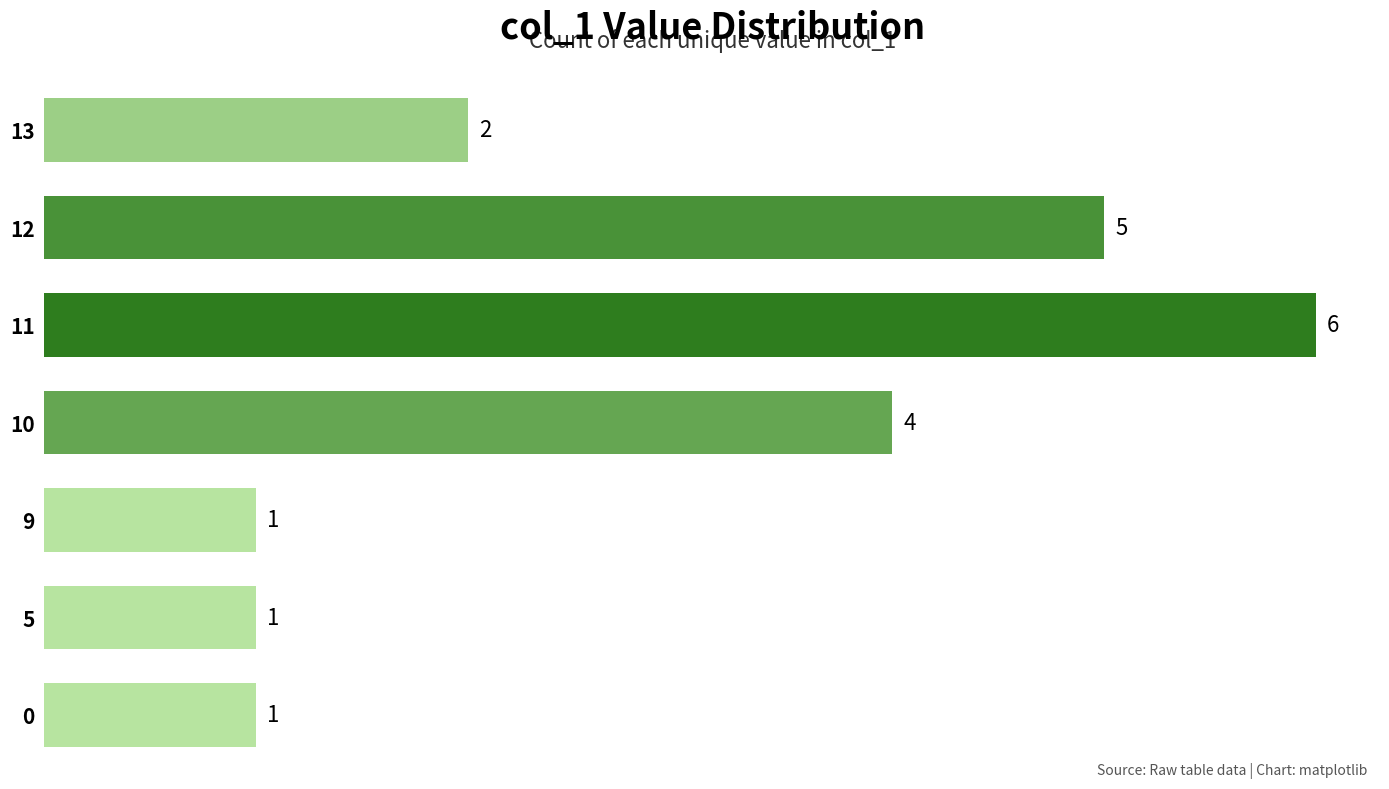

The value at 9 is 1. True or false?

True